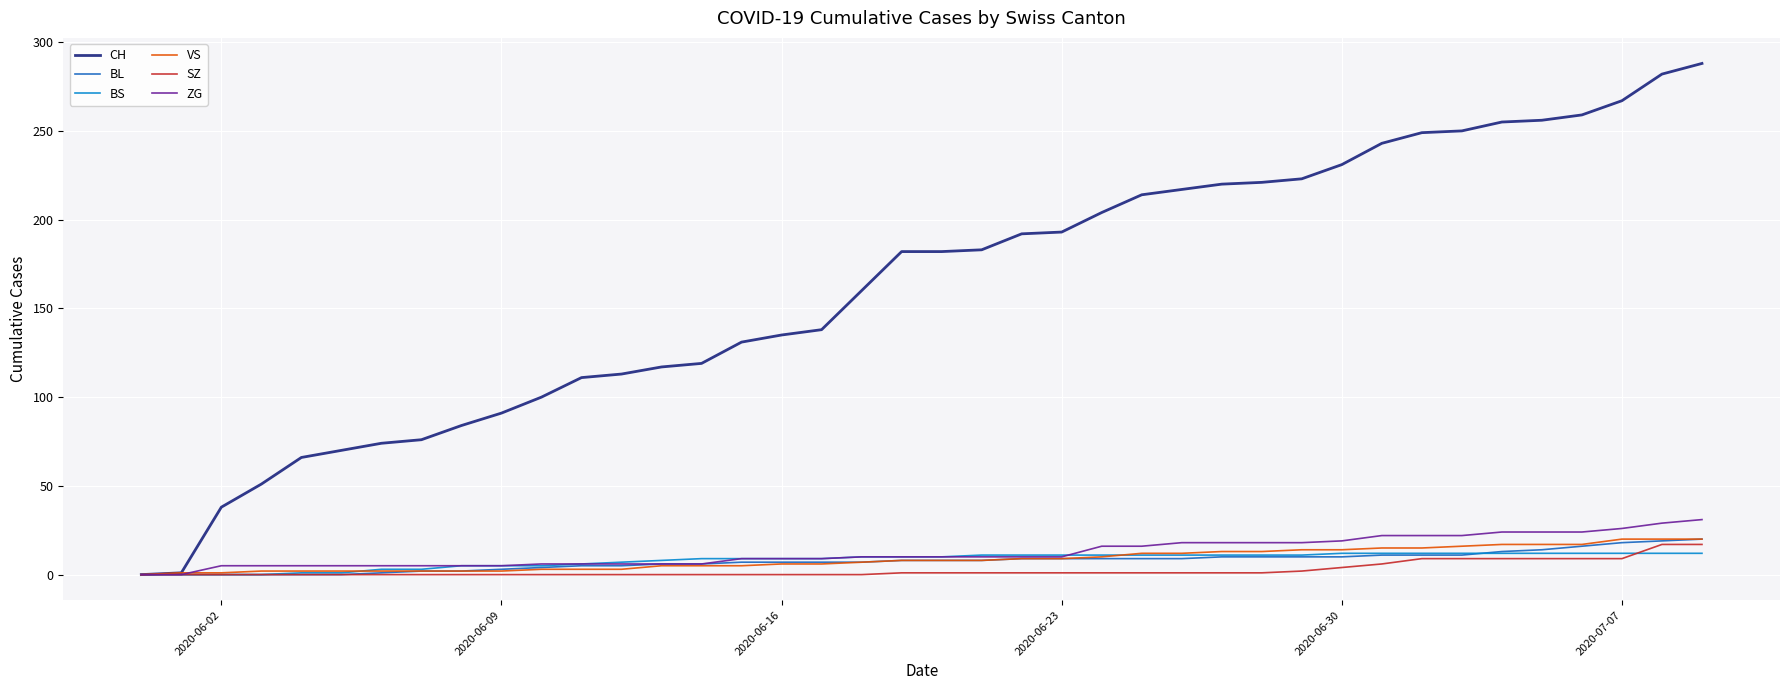

What are all the series names shown in the legend?

CH, BL, BS, VS, SZ, ZG